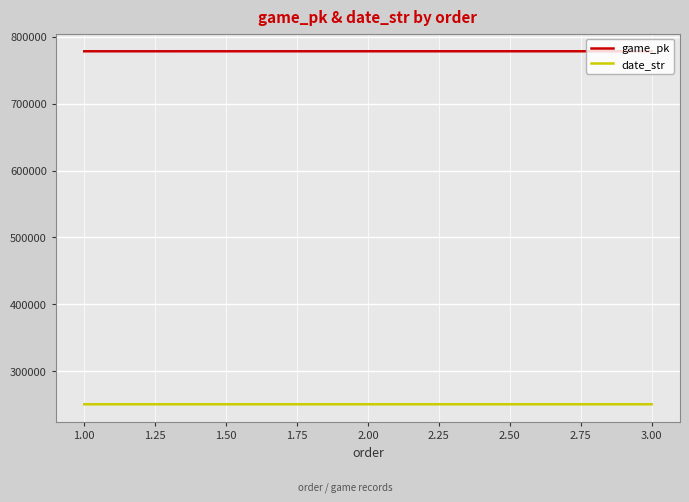

Where does the date_str series first go above 250408?

1.00